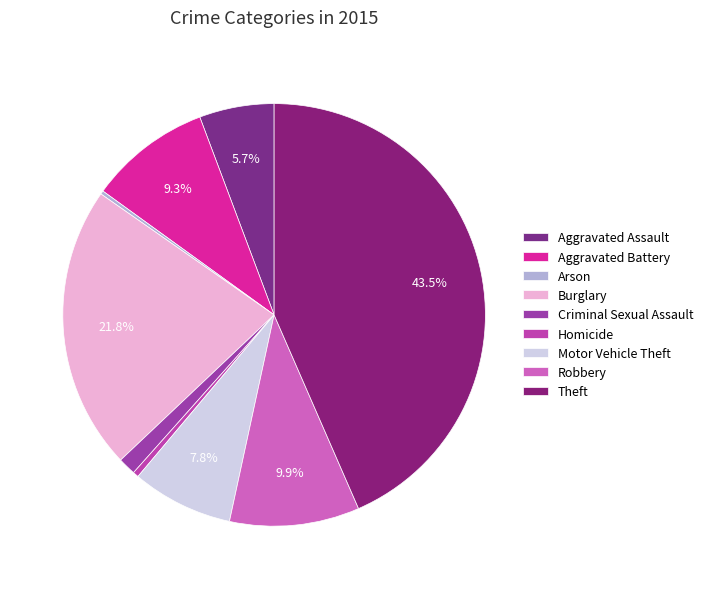

How many slices are in this pie chart?

9